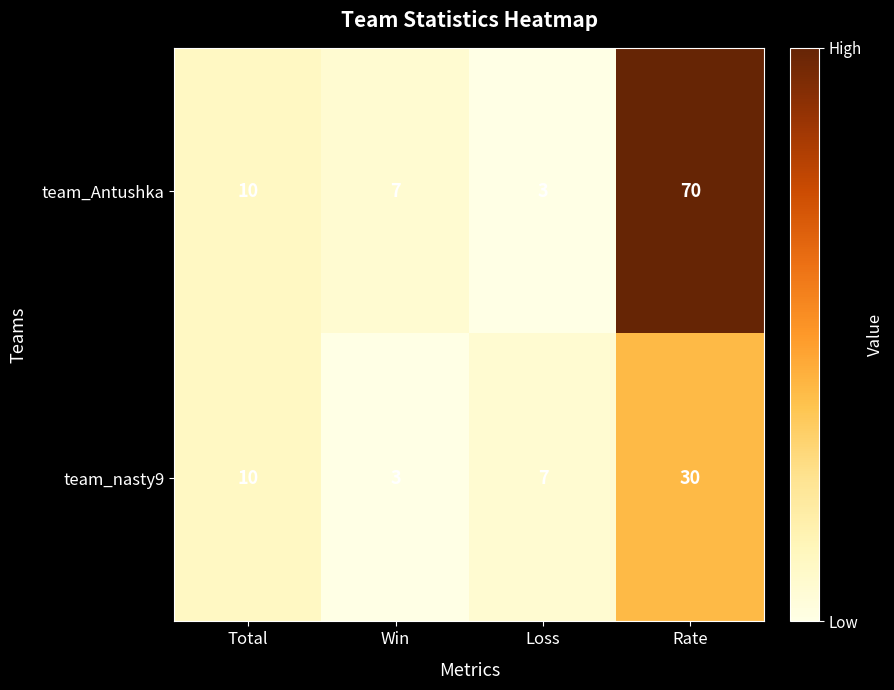

At which category is the sum across all series the highest?

Rate